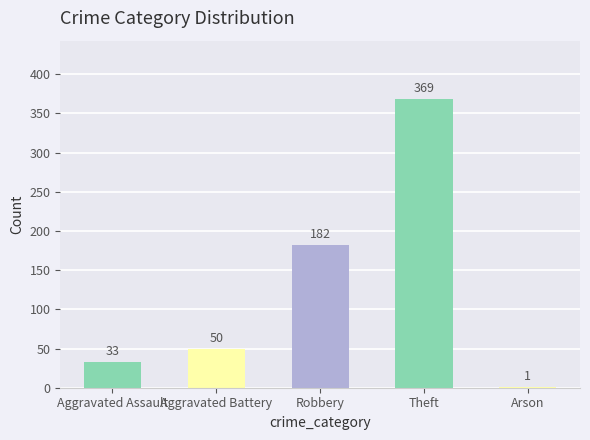

What is the change in value from Aggravated Assault to Aggravated Battery?

+17